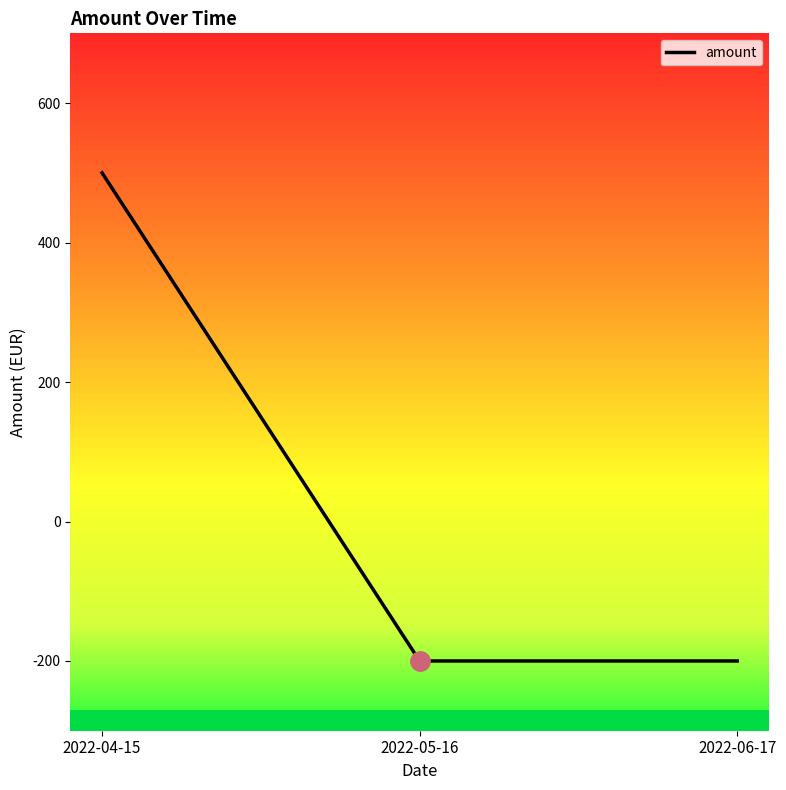

What is the change in value from 2022-04-15 to 2022-06-17?

-700